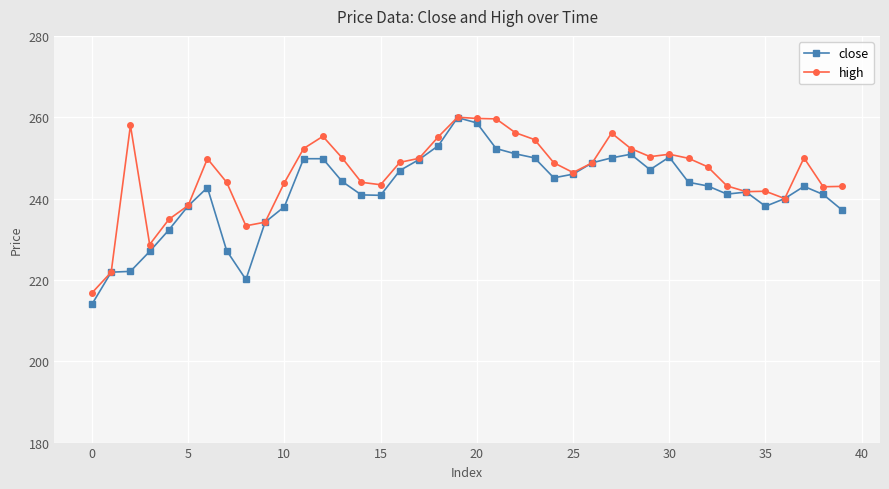

True or false: close has more than 1 interior local peaks.

True